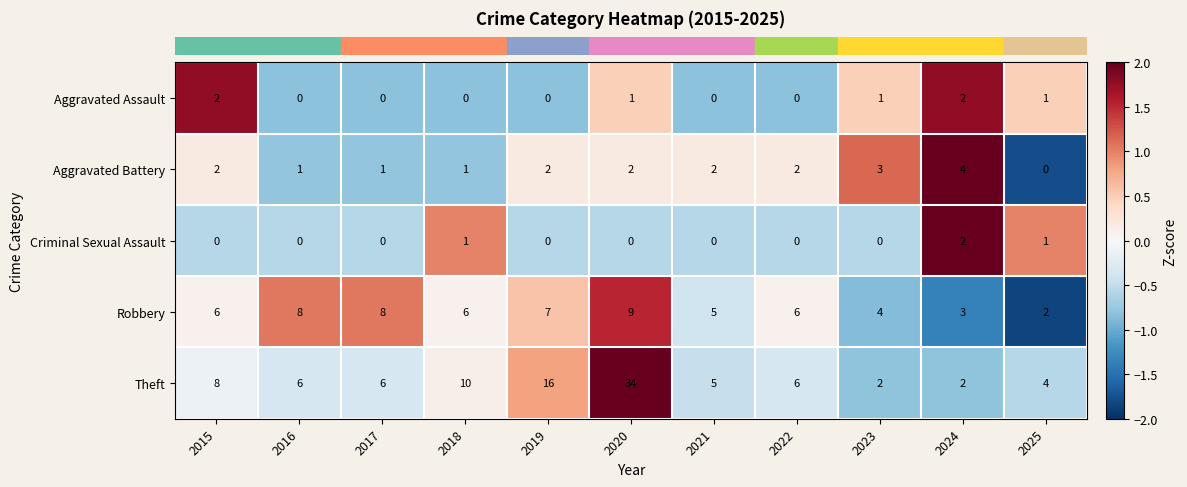

Which series changed the most between 2015 and 2020?

Theft